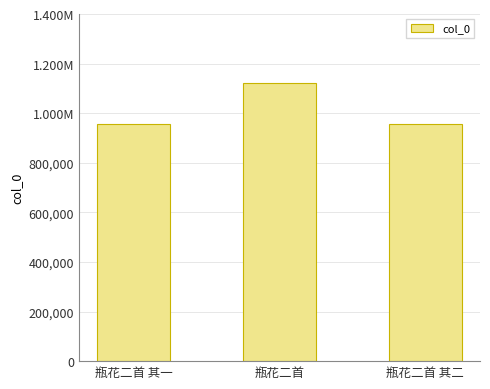

Are the bars horizontal?

No